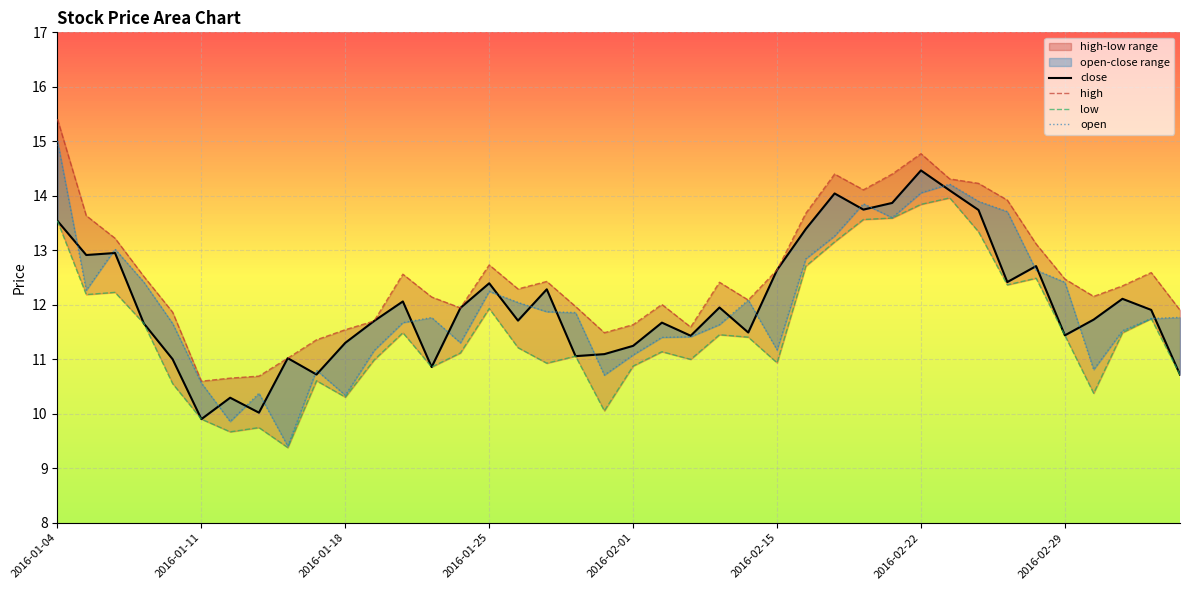

In open, how many points are lower than both neighbors (excluding endpoints)?

9